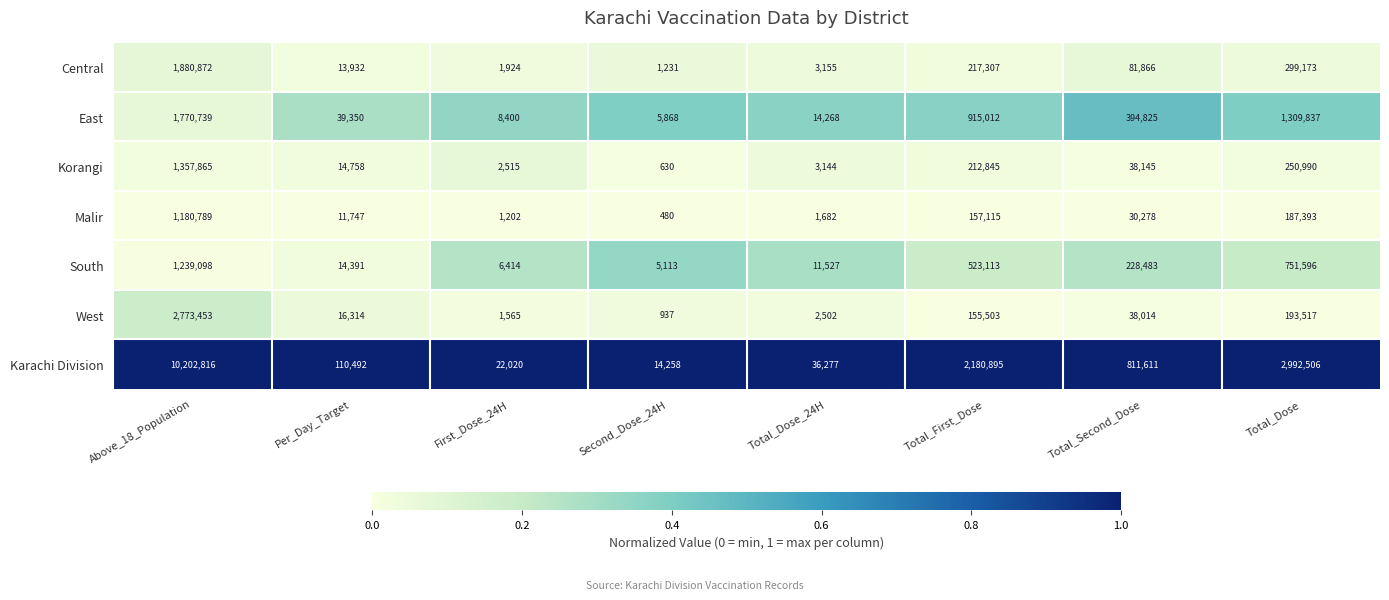

Which series has the largest range (max minus min)?

Karachi Division